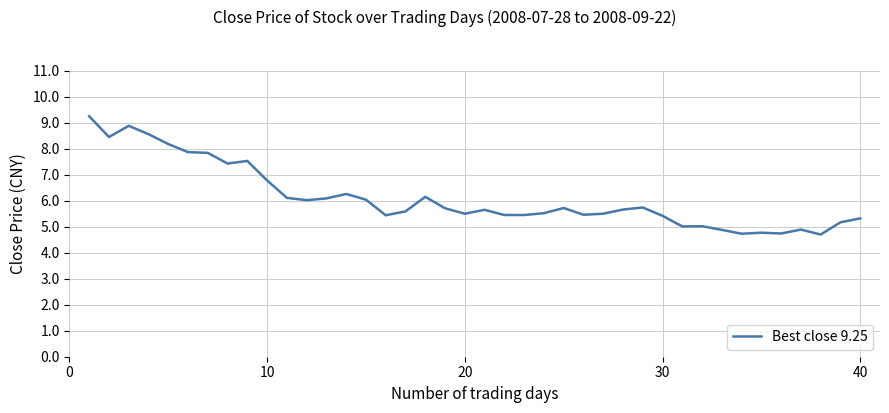

What is the smallest value displayed?

4.7